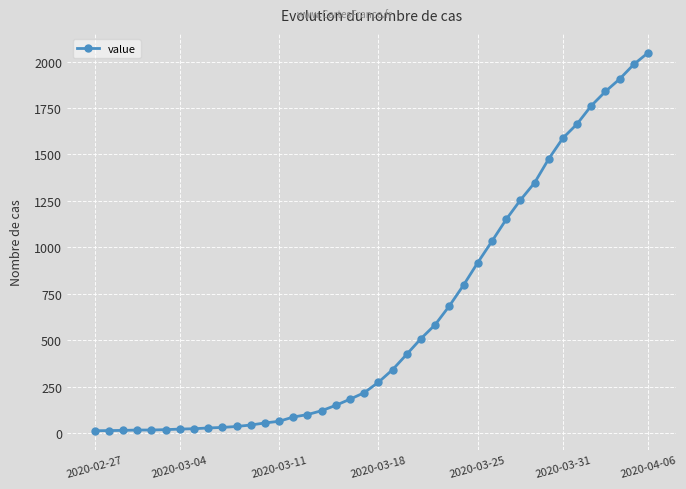

What is the difference between the maximum and minimum values?

2034